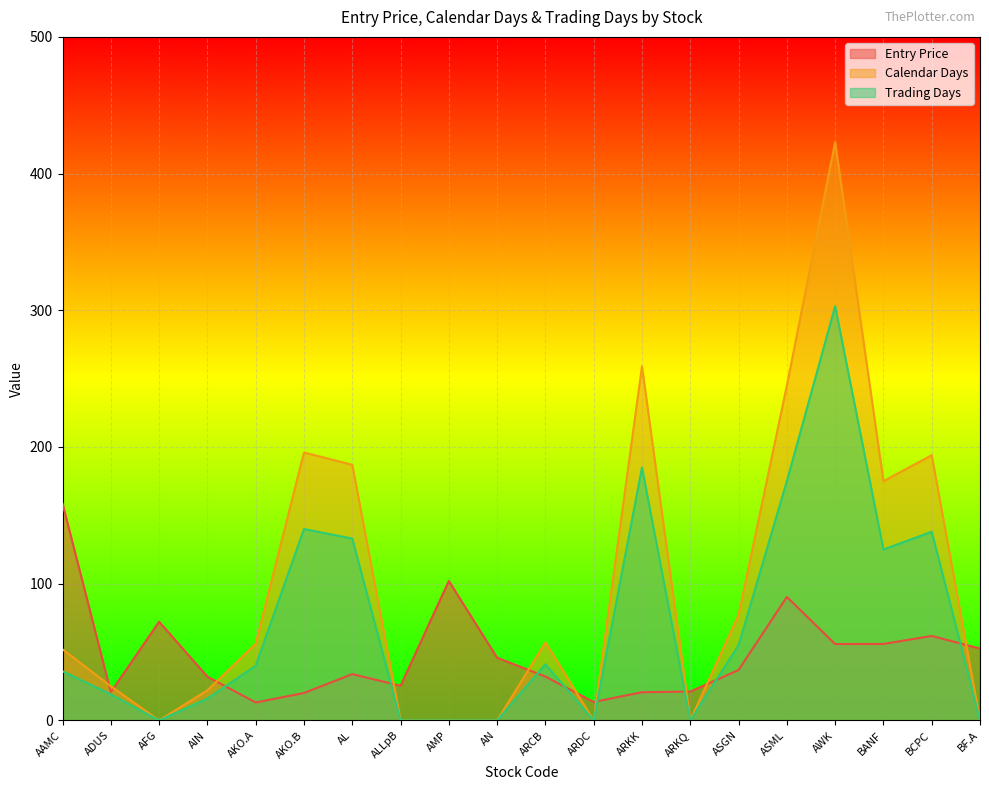

What value does the Trading Days series have at ARKK?

185.0